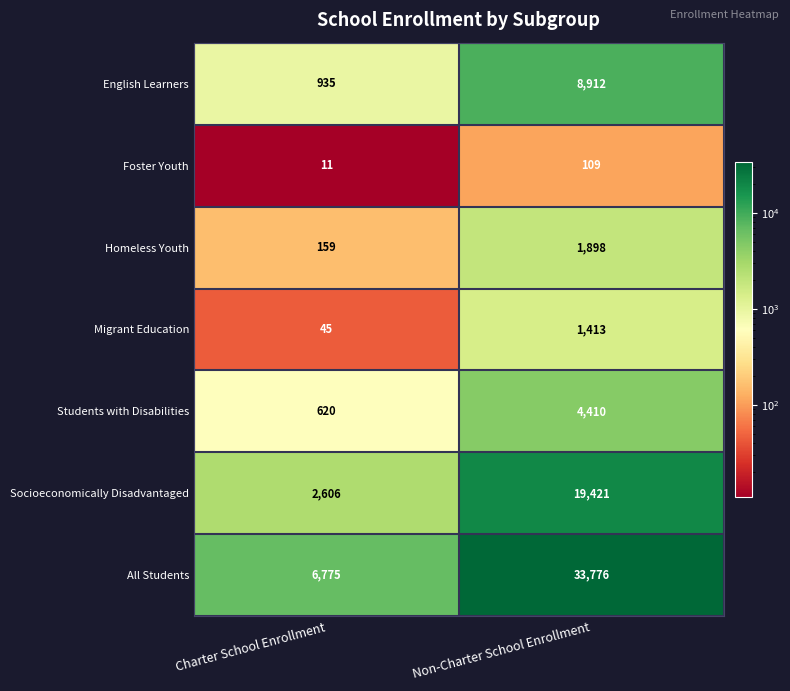

What is the sum of all English Learners values?

9847